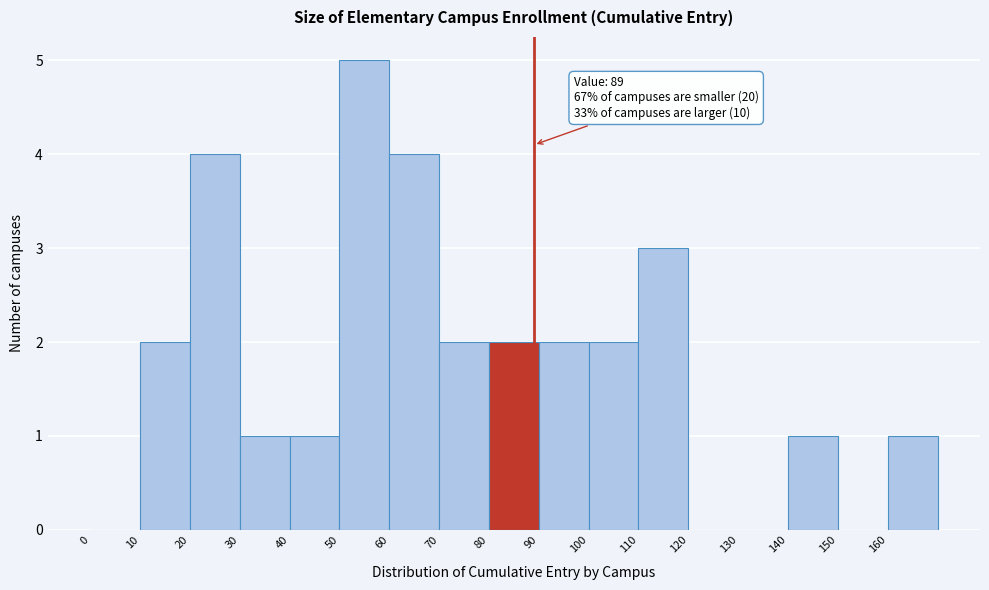

Which range on the x-axis has the tallest bar?

50 to 60